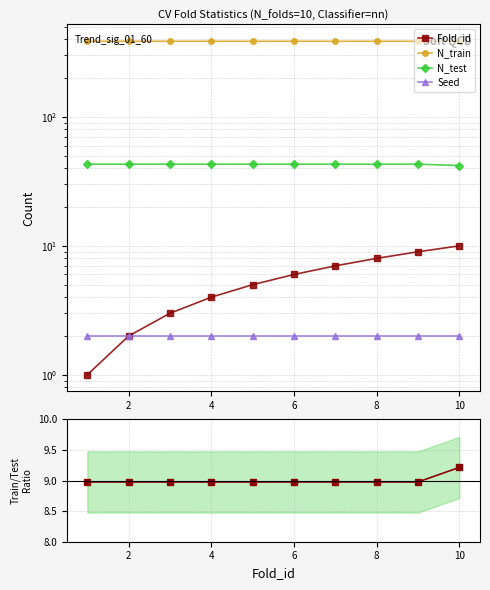

Which series has the largest total across all categories?

N_train